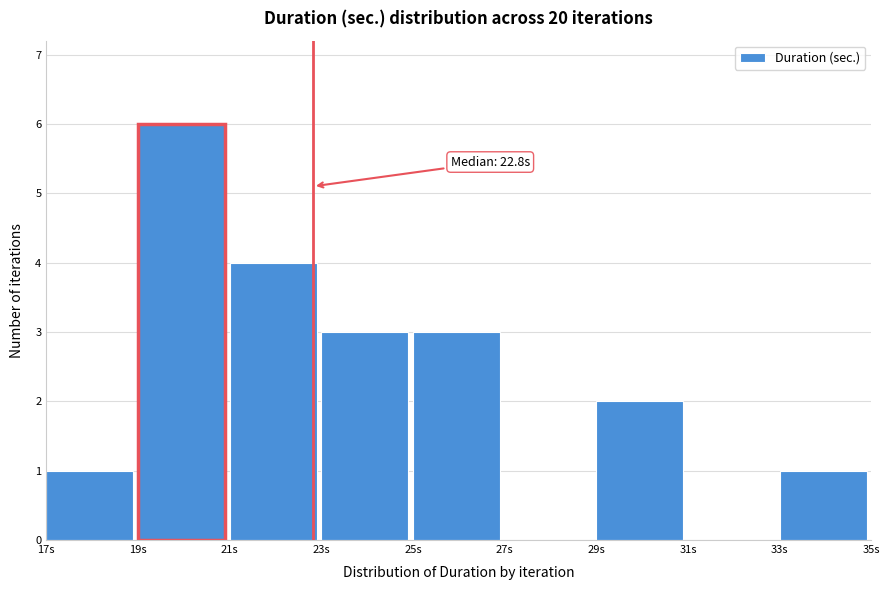

Over which range of the x-axis is the bar tallest?

19 to 21